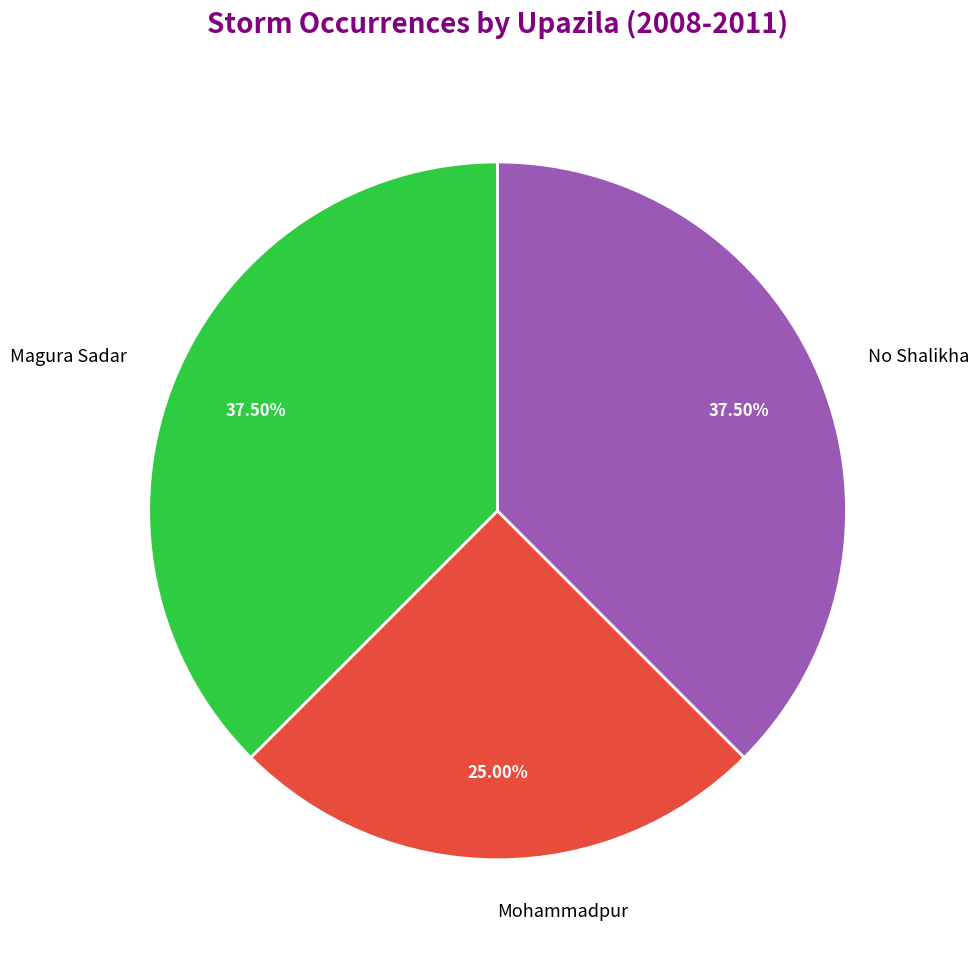

What percentage do No Shalikha and Mohammadpur together represent?

62.5%